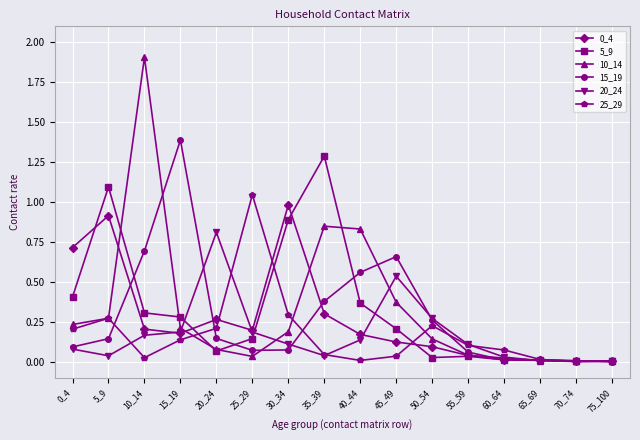

Where do 5_9 and 15_19 first cross each other?

5_9 and 10_14